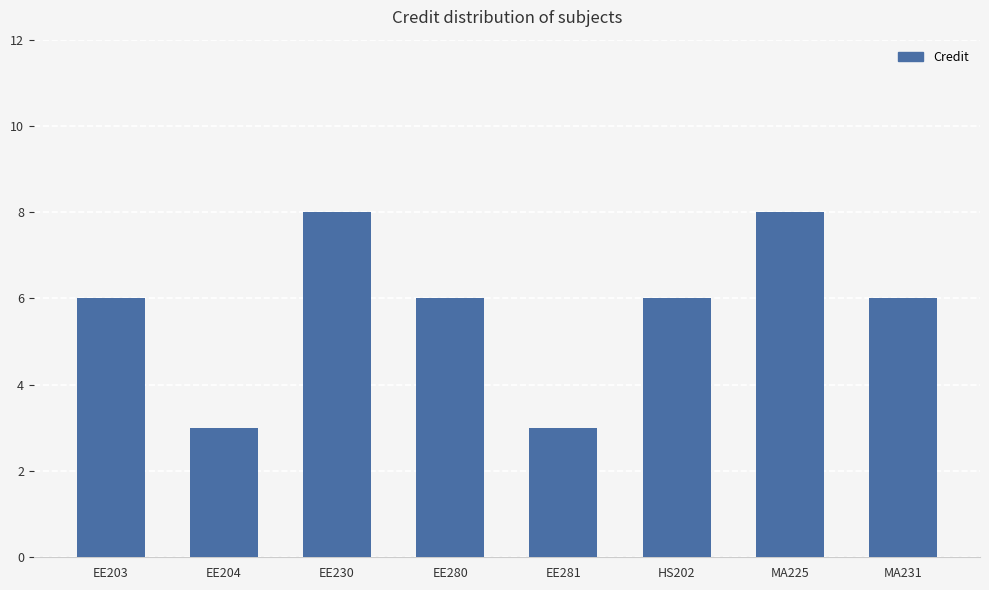

What is the value of the 1st bar from the left?

6